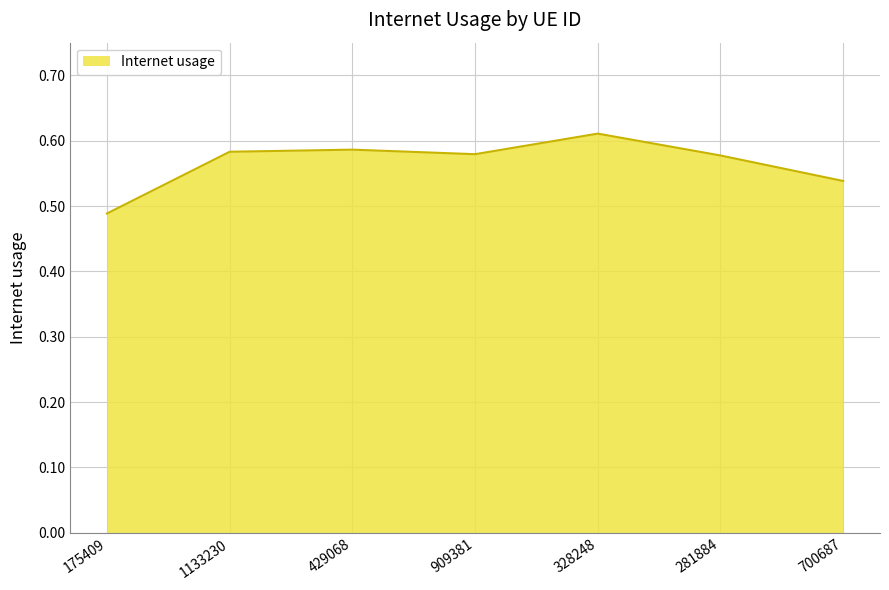

What position from the right is 429068?

5